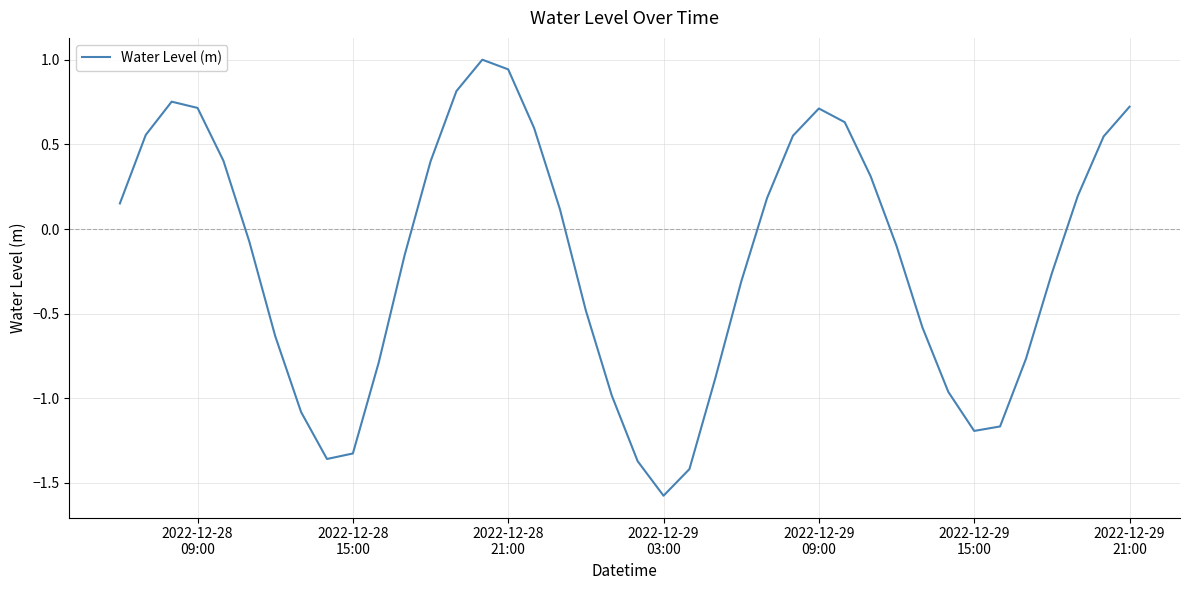

What is the sum of all values?

-7.2